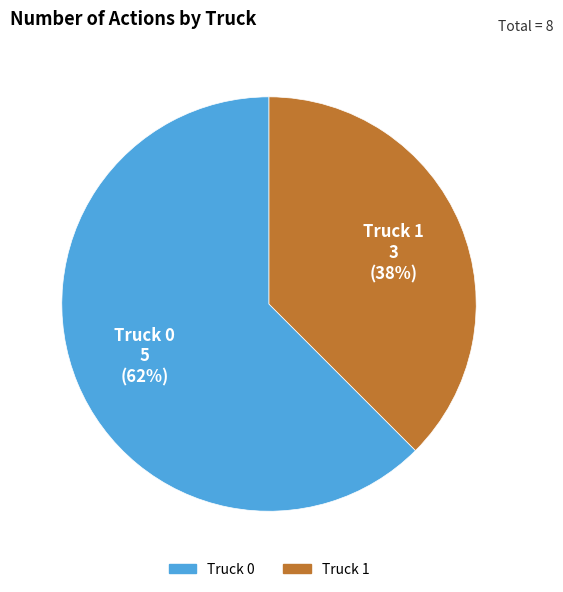

Which has a higher value, Truck 0 or Truck 1?

Truck 0